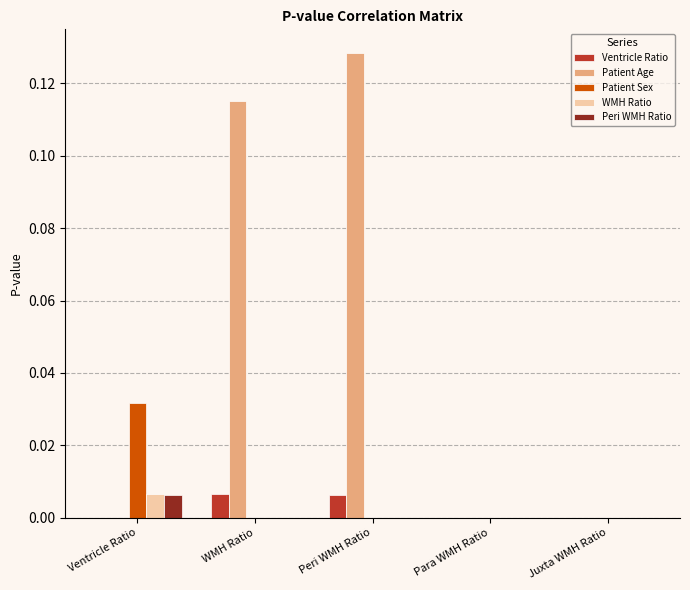

Between WMH Ratio and Juxta WMH Ratio, which series saw the biggest shift?

Patient Age